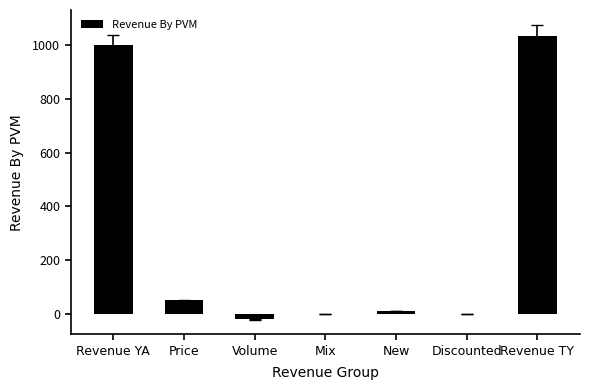

What is the greatest value displayed?

1035